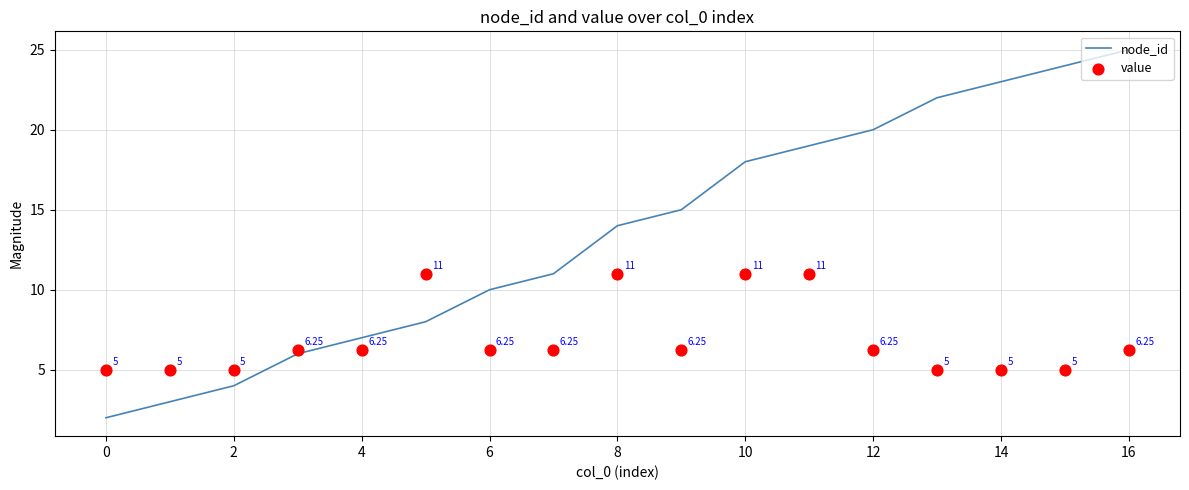

At how many categories does at least one series exceed 12?

9